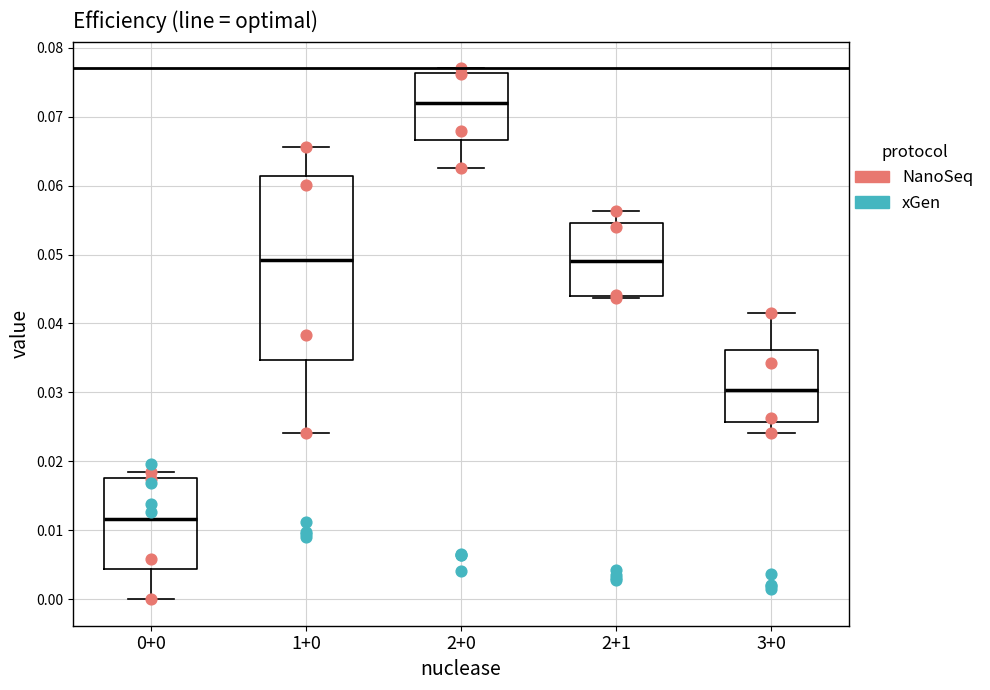

Reading left to right, read every box against the y-axis: the position of its median line, the range the box covers, and the ends of its whiskers. The values are not printed on the chart, so give them approximately, as read against the axis.

0+0: median 0.012, box 0.004 to 0.018, whiskers 0.000 to 0.018 (just above the box's upper edge)
1+0: median 0.049, box 0.035 to 0.061, whiskers 0.024 to 0.066
2+0: median 0.072, box 0.067 to 0.076, whiskers 0.063 to 0.077
2+1: median 0.049, box 0.044 to 0.055, whiskers 0.044 (just below the box's lower edge) to 0.056
3+0: median 0.030, box 0.026 to 0.036, whiskers 0.024 to 0.042